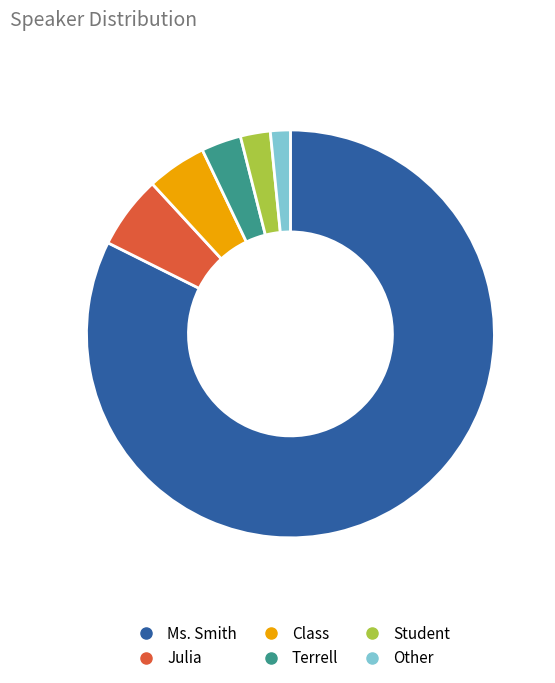

Is Ms. Smith the majority of the pie?

Yes